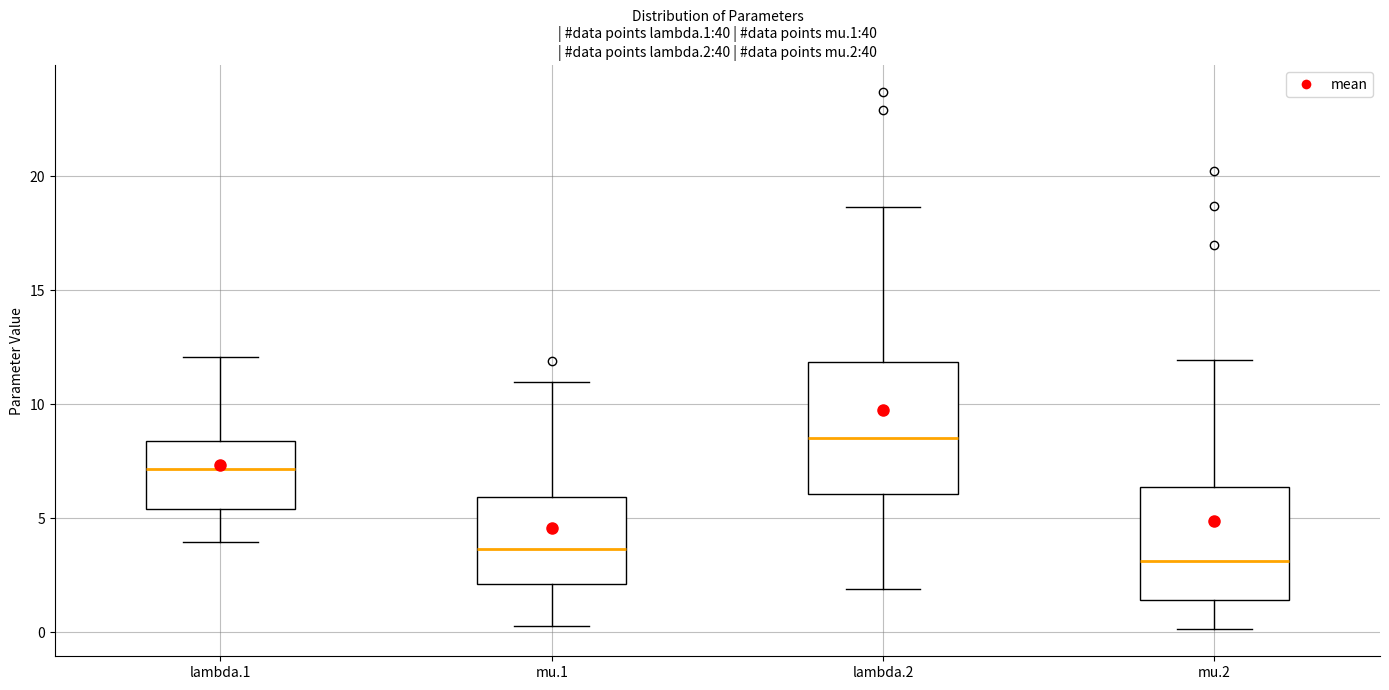

Reading left to right, transcribe this box plot: for each box, give where its median line is, the range the box spans, and where its two whiskers end, as read against the y-axis. The values are not printed on the chart, so give them approximately, as read against the axis.

lambda.1: median 7.0, box 5.5 to 8.5, whiskers 4.0 to 12.0
mu.1: median 3.5, box 2.0 to 6.0, whiskers 0.5 to 11.0
lambda.2: median 8.5, box 6.0 to 12.0, whiskers 2.0 to 18.5
mu.2: median 3.0, box 1.5 to 6.5, whiskers 0.0 to 12.0